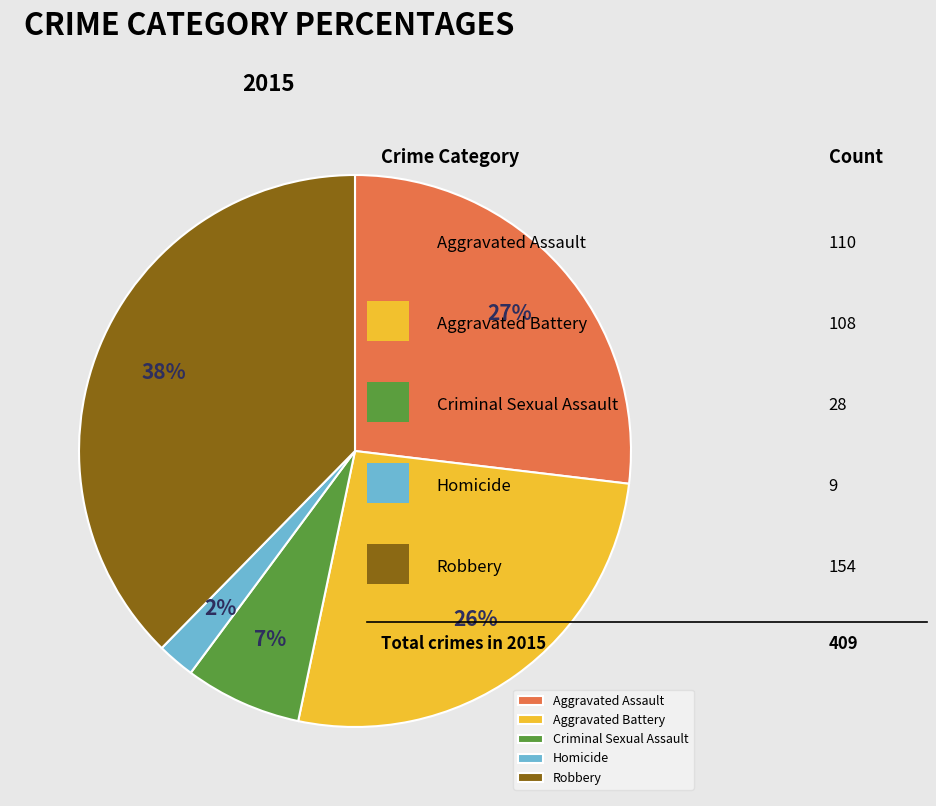

What percentage is the Criminal Sexual Assault slice, to the nearest percent?

7%